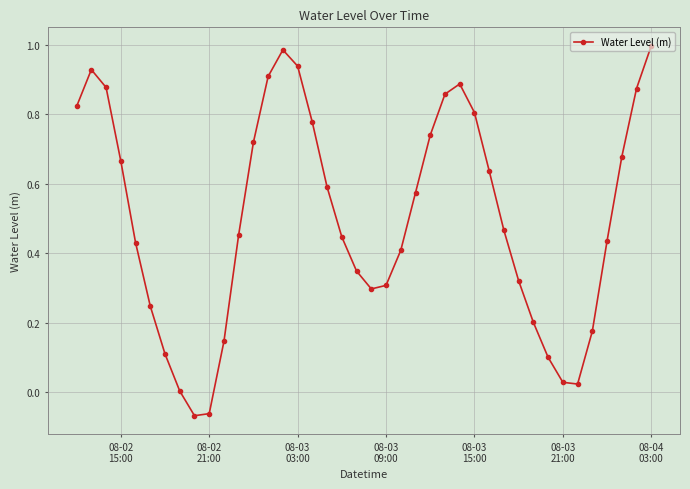

What is the sum of all values?

20.1